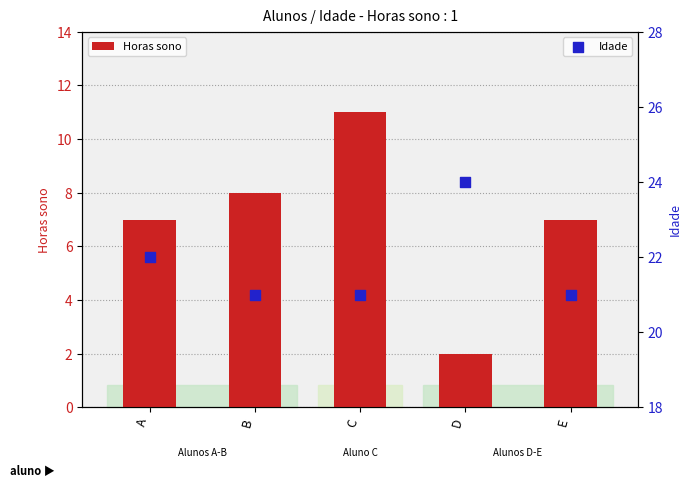

Which series contains the lowest Y value?

Horas sono